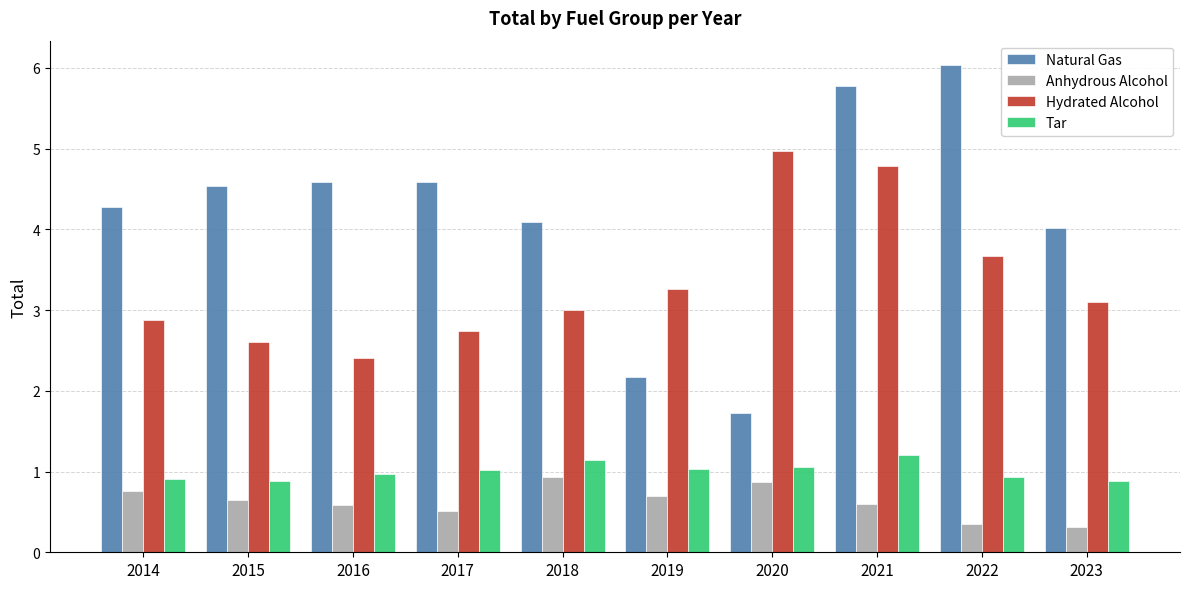

Which series has the largest range (max minus min)?

Natural Gas